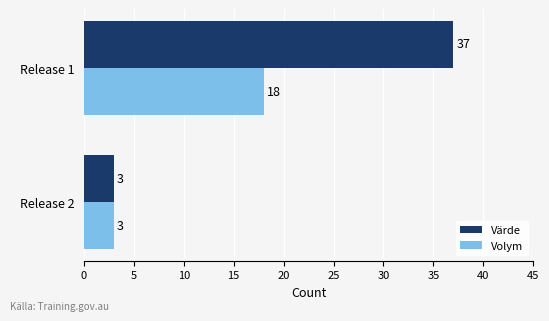

Which series has the largest total across all categories?

Värde